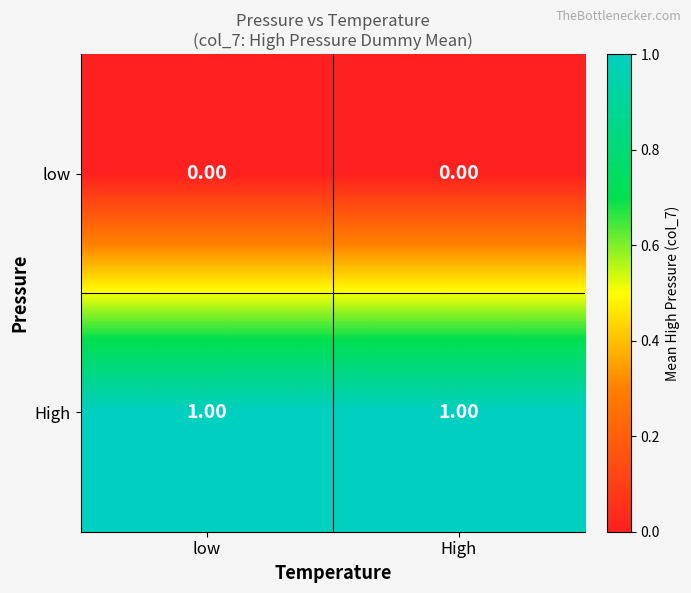

What is the difference between the highest and lowest values at low?

1